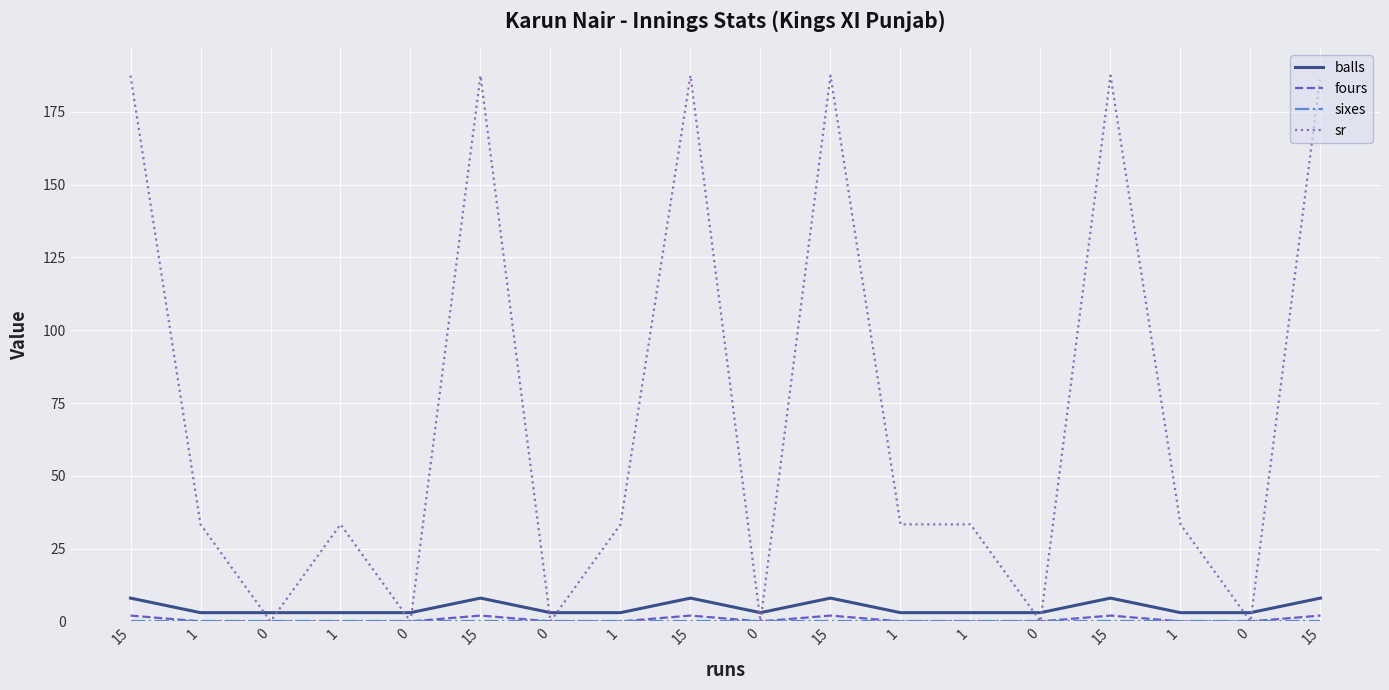

Where is the first local maximum for balls?

15